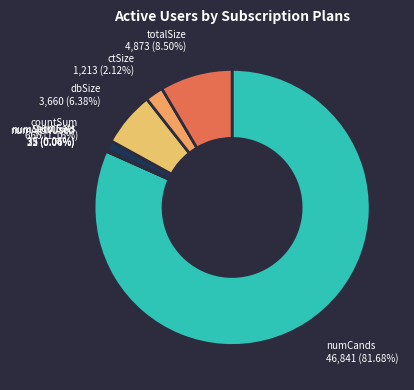

To the nearest percent, what is the difference between the largest and smallest slice percentages?

82%